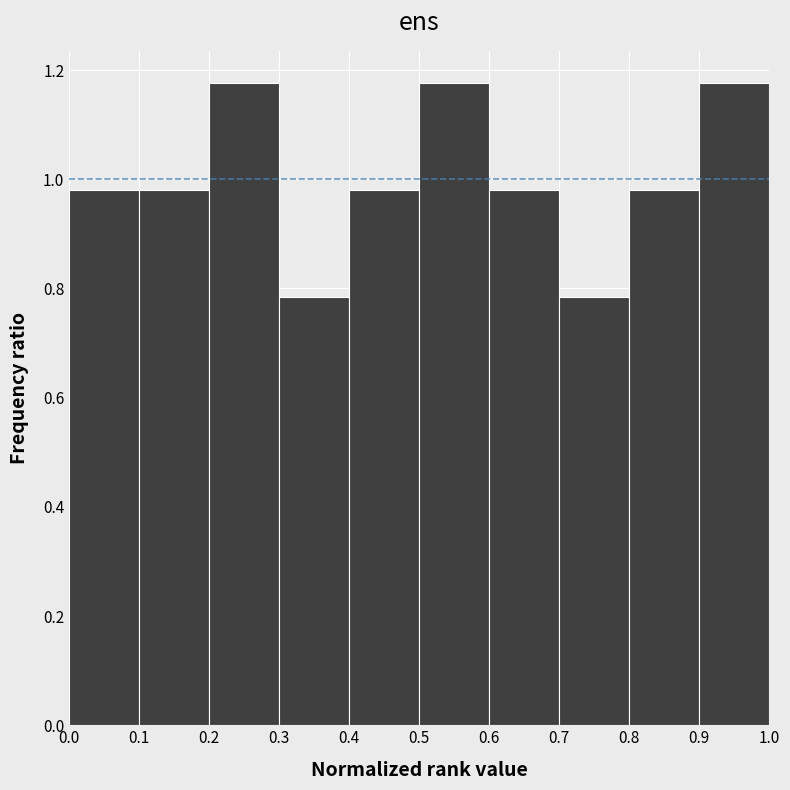

What is the height of the bar covering 0.8 to 0.9 on the x-axis? The values are not printed on the chart, so give them approximately, as read against the axis.

0.98